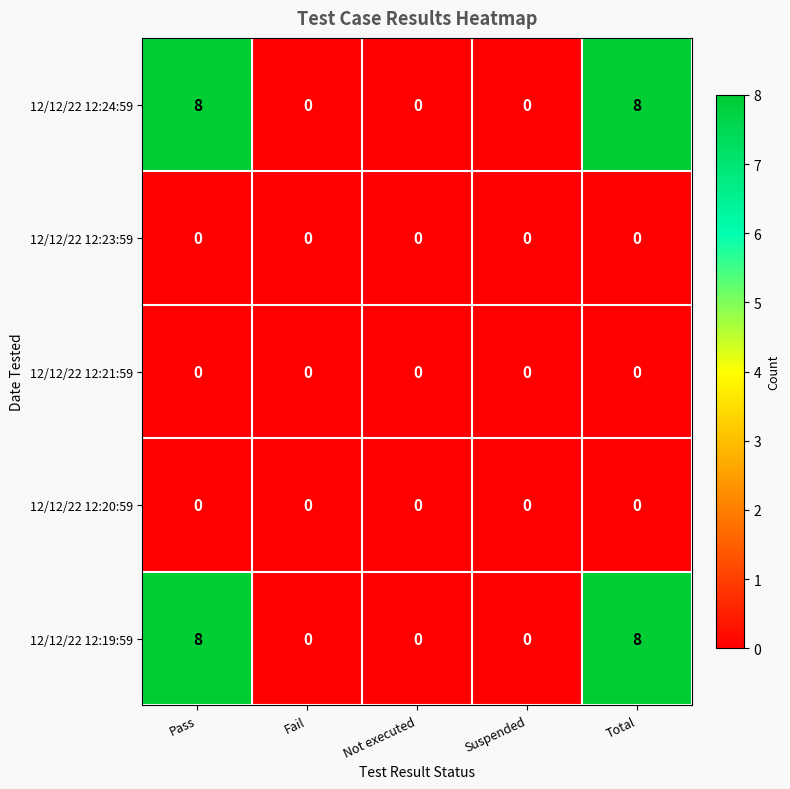

The 12/12/22 12:19:59 series shows 0 at Not executed. True or false?

True